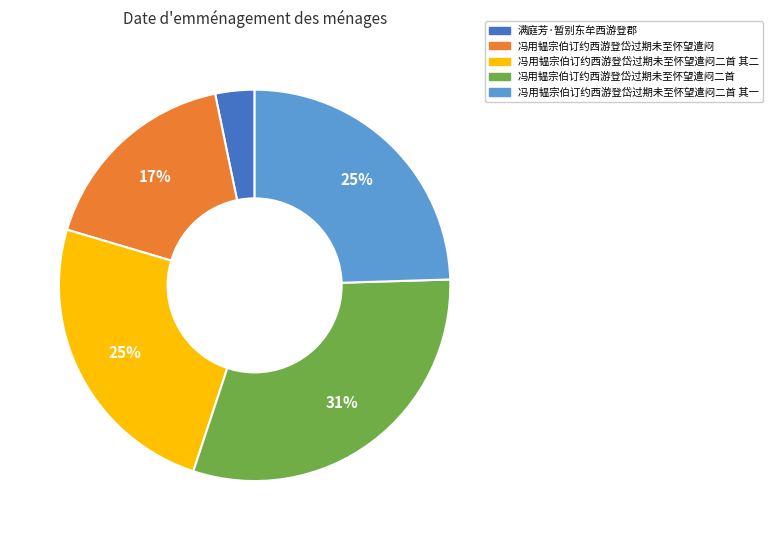

What percentage is the 冯用韫宗伯订约西游登岱过期未至怀望遣闷二首 其一 slice, to the nearest percent?

25%